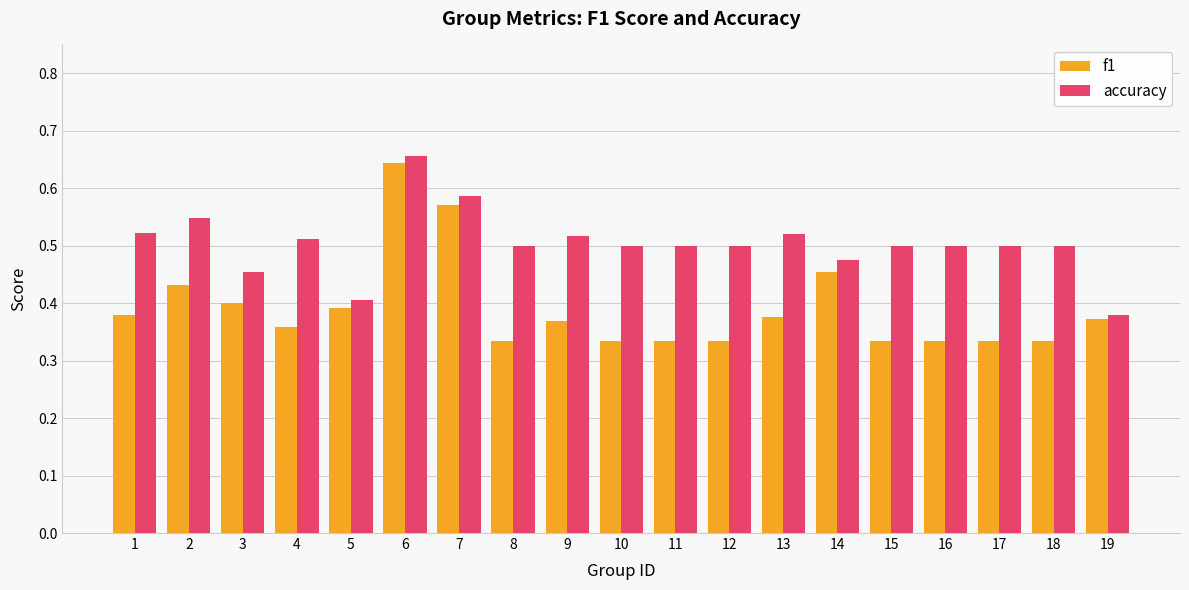

At which label does accuracy reach its minimum?

19